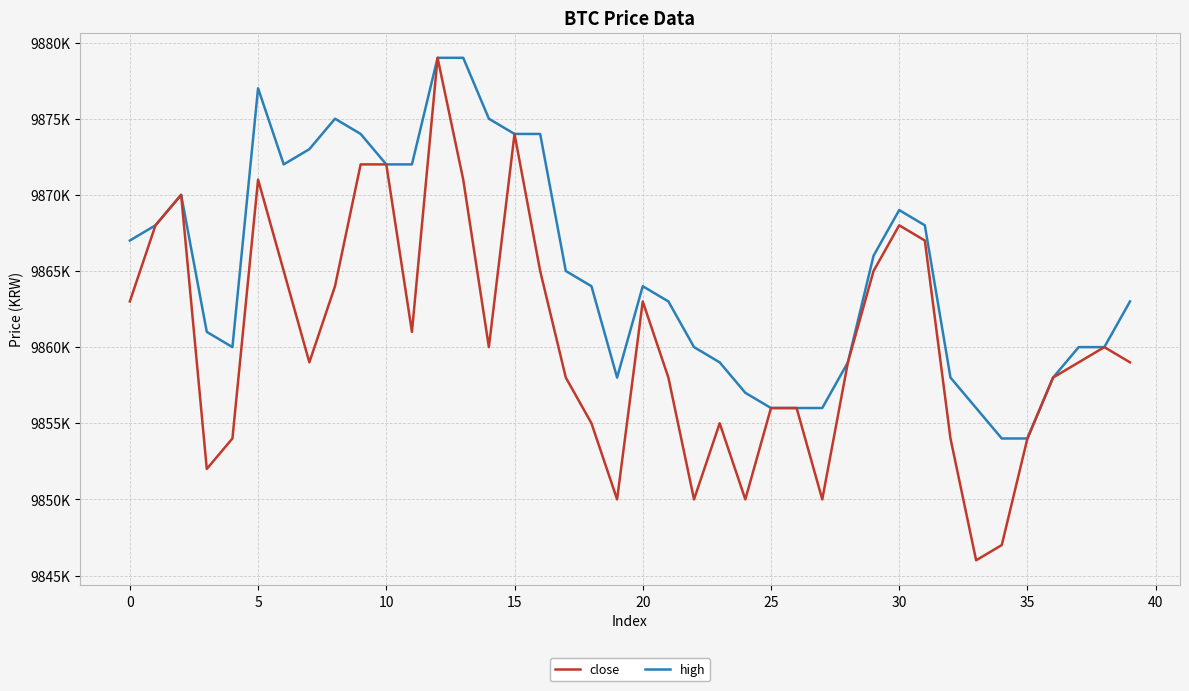

What are all the series names shown in the legend?

close, high